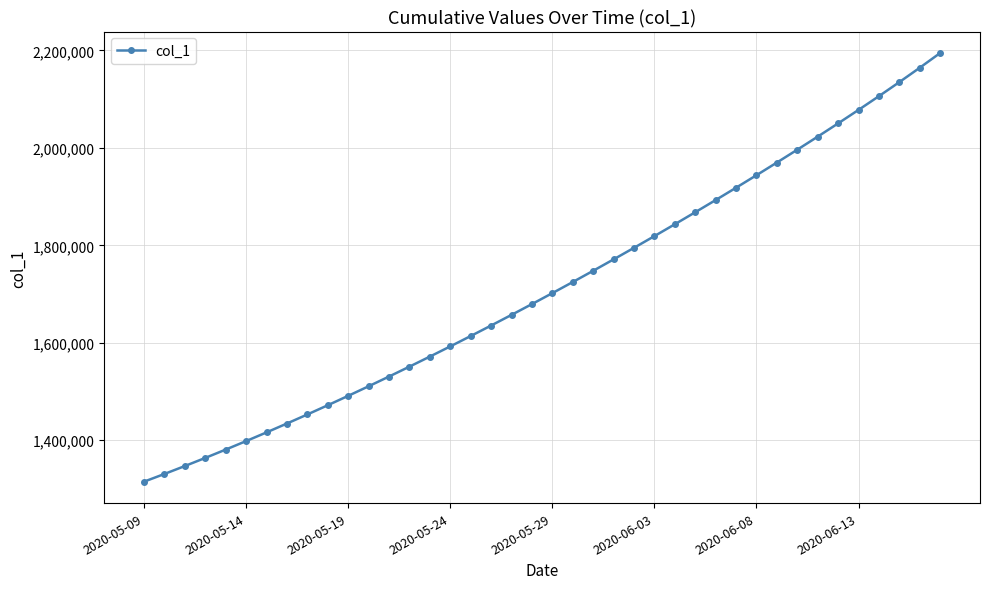

What is the value of the 13th point from the left?

1530759.4